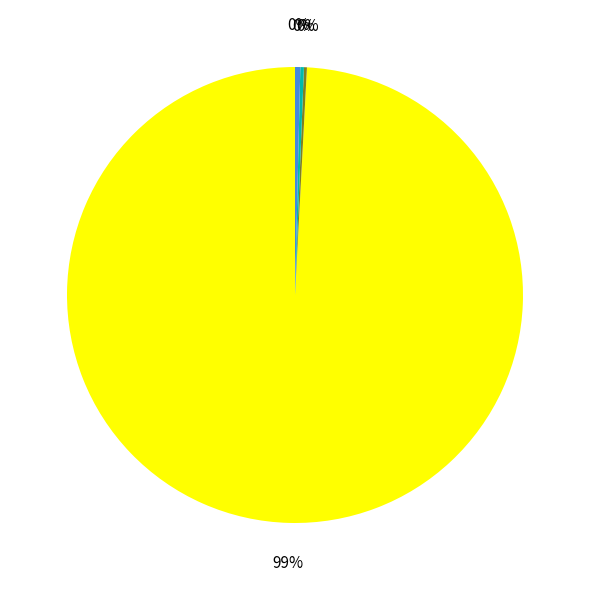

To the nearest percent, what is the average slice percentage?

25%